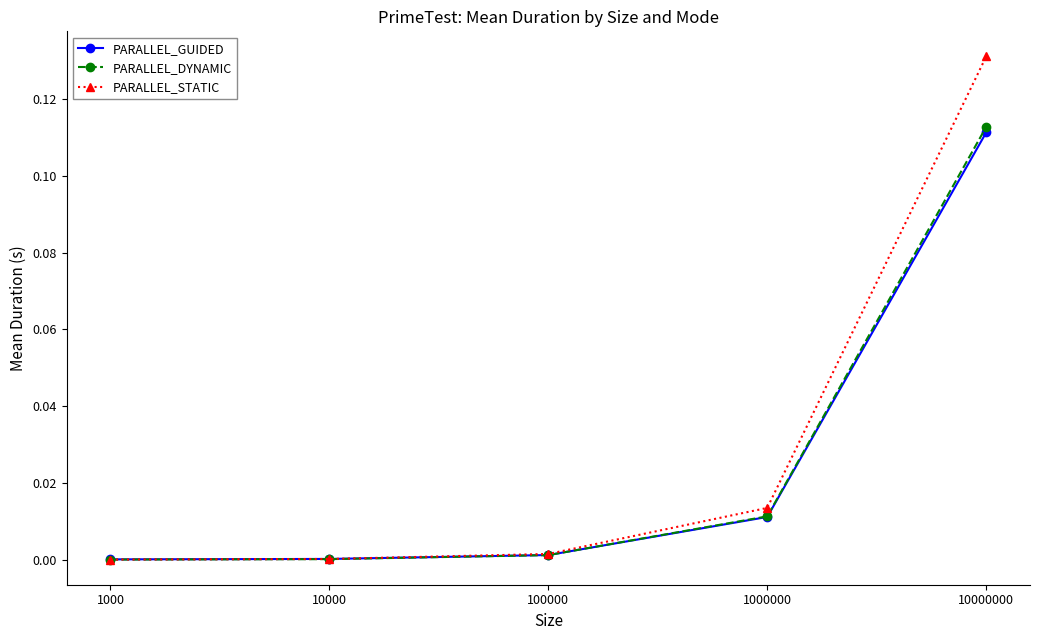

Which category has the highest value in the PARALLEL_DYNAMIC series?

10000000